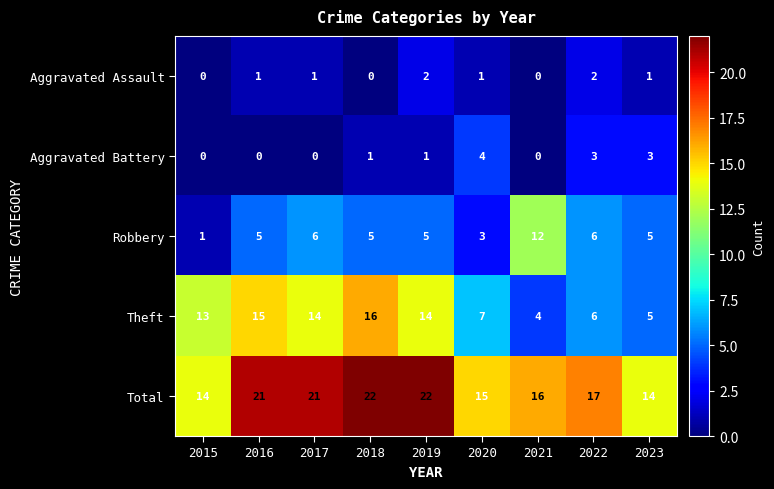

At which label does Aggravated Battery reach its peak?

2020